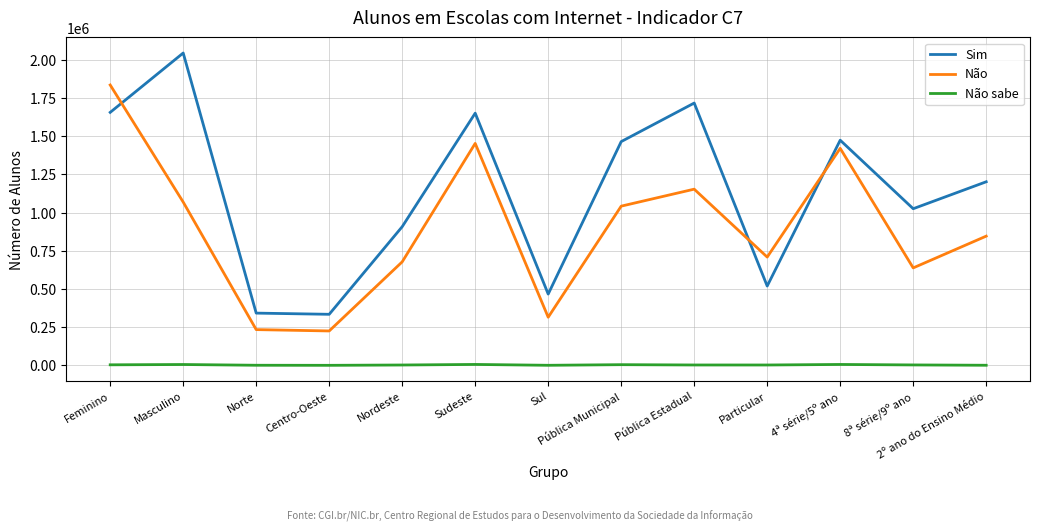

What position from the left is Particular?

10